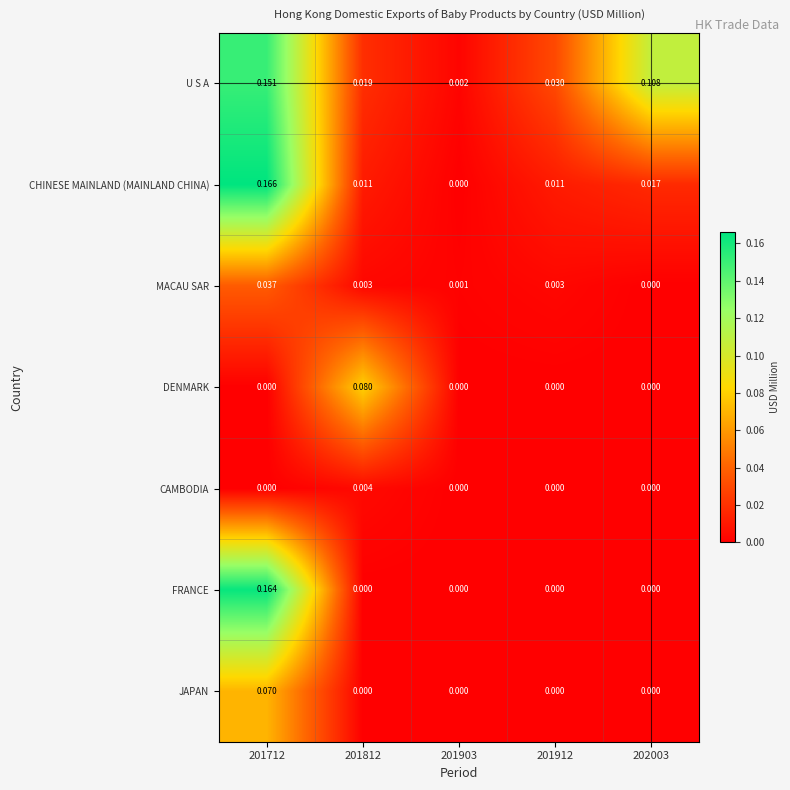

Rank the series by their maximum value, from highest to lowest.

CHINESE MAINLAND (MAINLAND CHINA), FRANCE, U S A, DENMARK, JAPAN, MACAU SAR, CAMBODIA